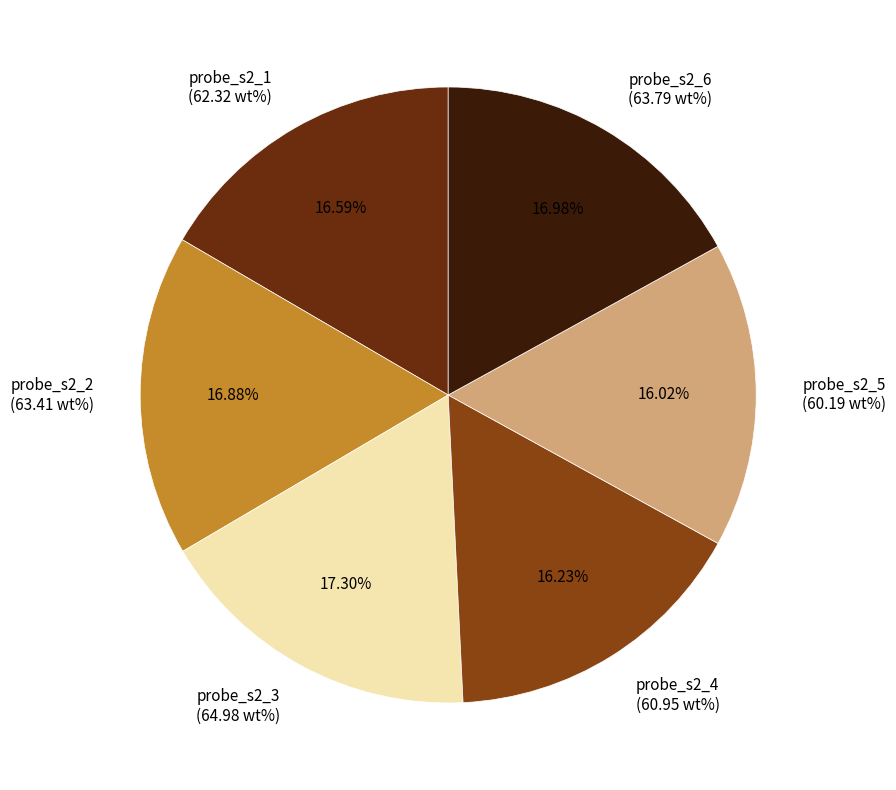

Combined, do probe_s2_2 and probe_s2_3 account for over 50%?

No